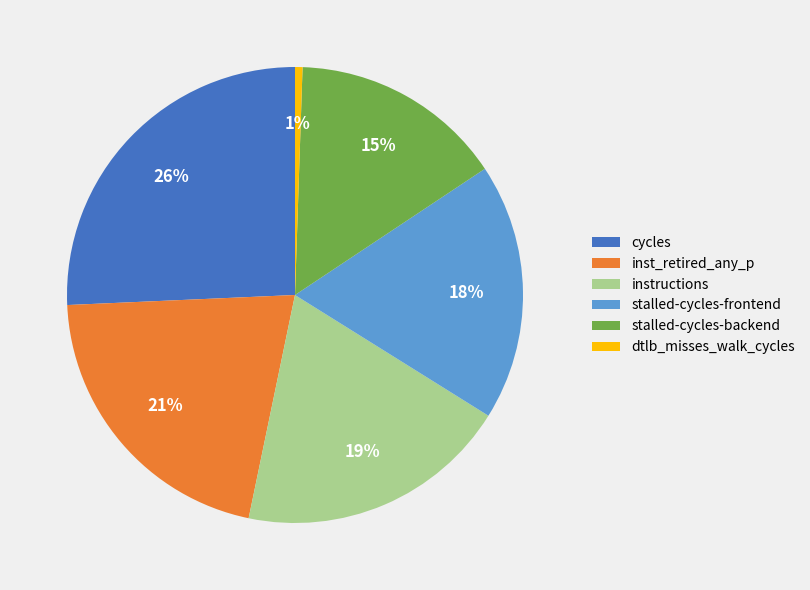

How many slices are in this pie chart?

6